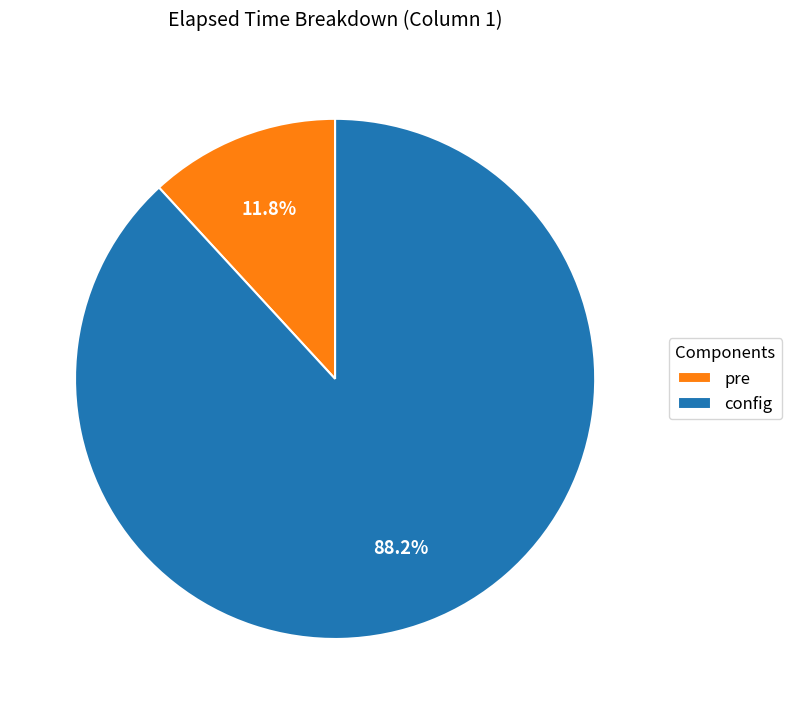

What percentage is NOT represented by config?

11.8%